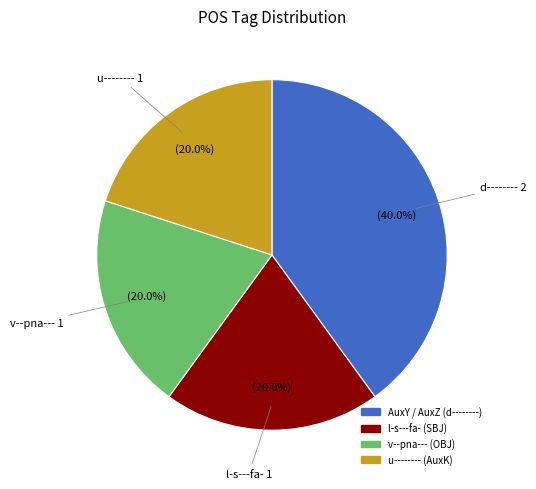

How many slices are in this pie chart?

4